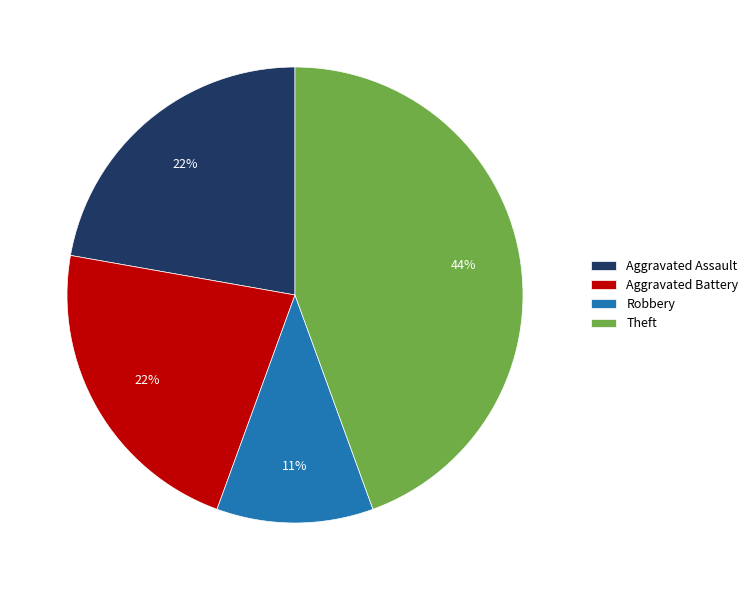

To the nearest percent, what portion does Aggravated Battery represent?

22%